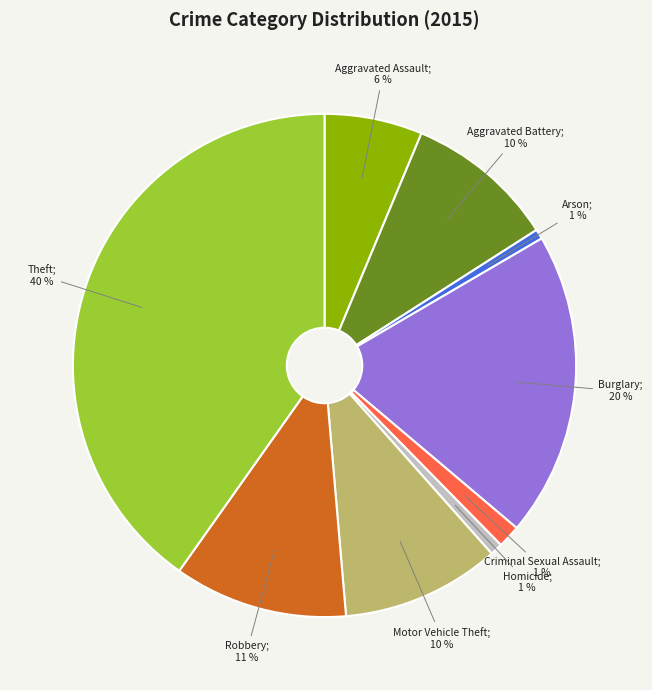

To the nearest percent, what is the average slice percentage?

11%